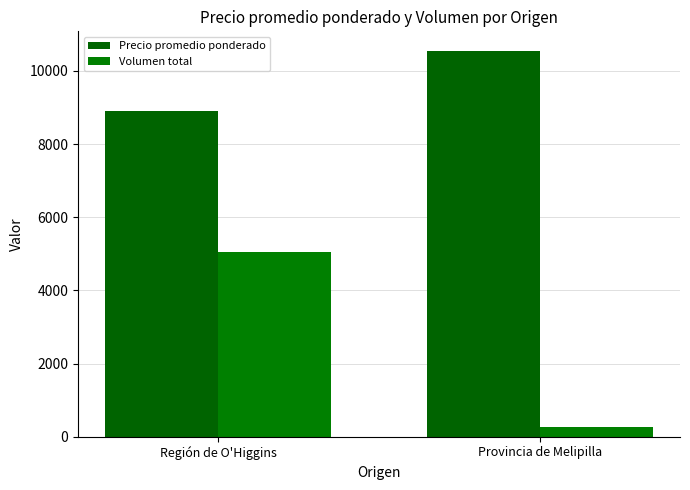

At how many categories does at least one series exceed 3577?

2